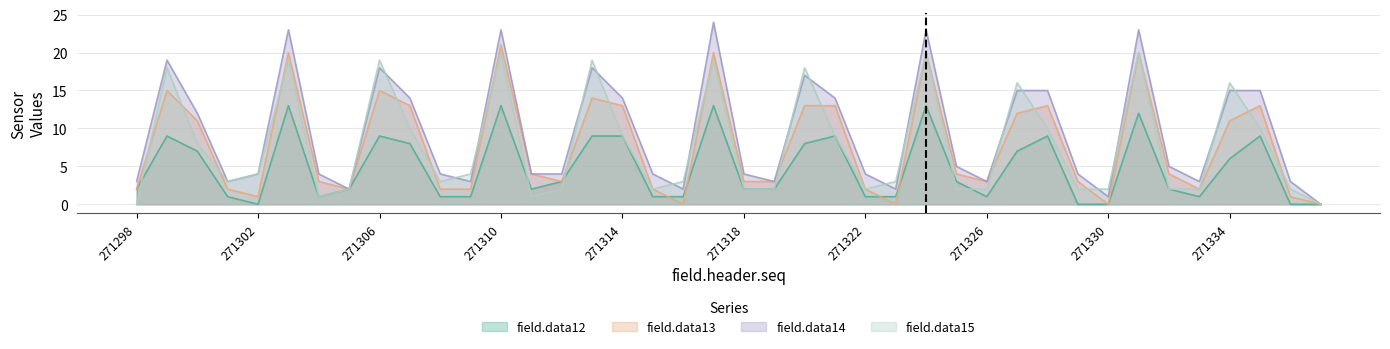

Between which two adjacent categories do field.data15 and field.data14 first intersect?

271306 and 271307